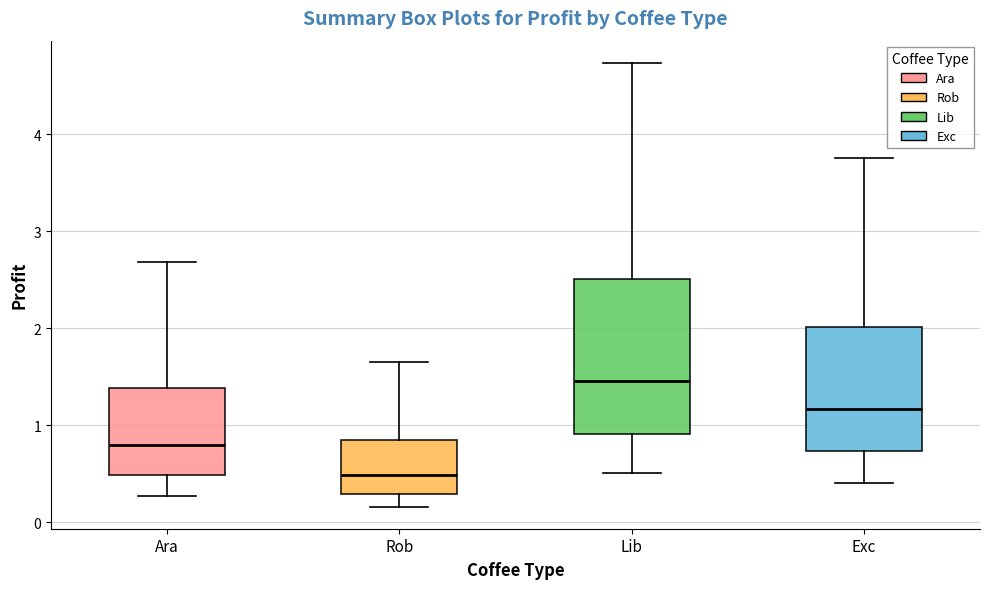

Reading left to right, read every box against the y-axis: the position of its median line, the range the box covers, and the ends of its whiskers. The values are not printed on the chart, so give them approximately, as read against the axis.

Ara: median 0.8, box 0.5 to 1.4, whiskers 0.3 to 2.7
Rob: median 0.5, box 0.3 to 0.8, whiskers 0.2 to 1.6
Lib: median 1.5, box 0.9 to 2.5, whiskers 0.5 to 4.7
Exc: median 1.2, box 0.7 to 2.0, whiskers 0.4 to 3.8